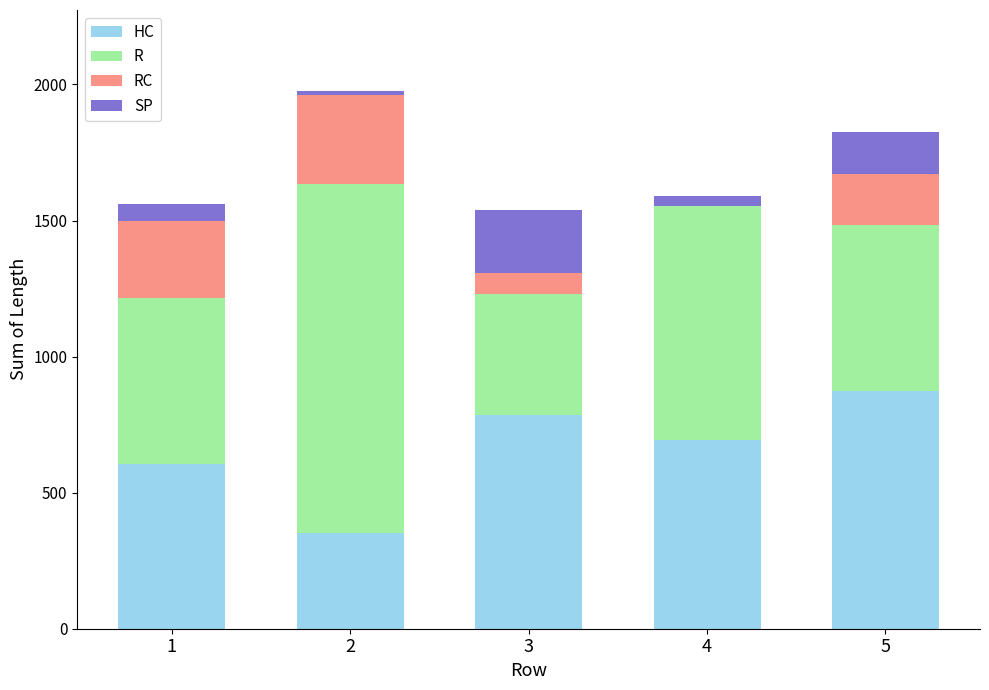

What is the maximum value for HC?

875